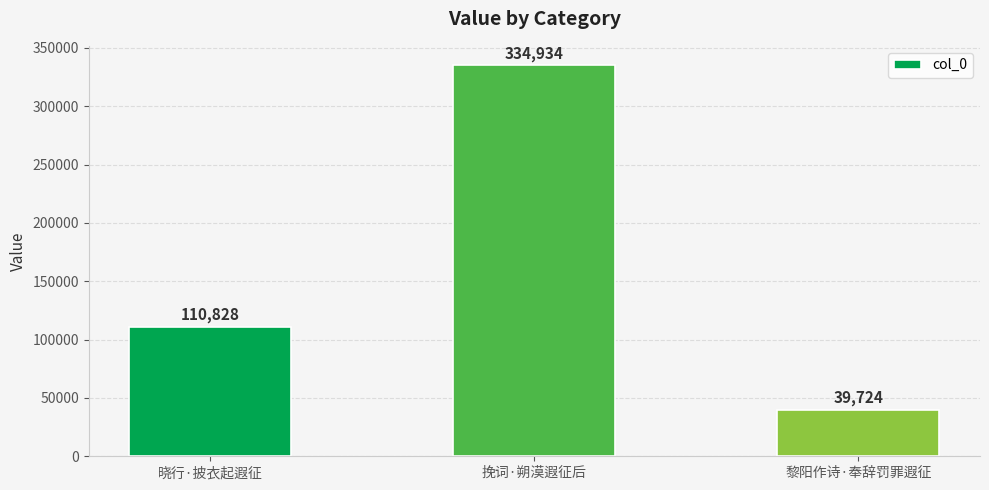

What is the label of the 3rd bar from the right?

晓行·披衣起遐征